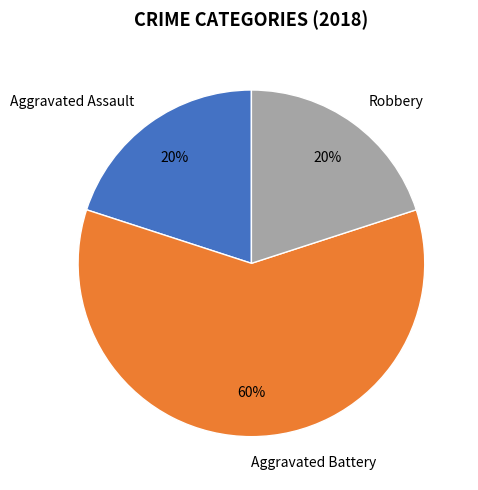

Which category accounts for the majority?

Aggravated Battery